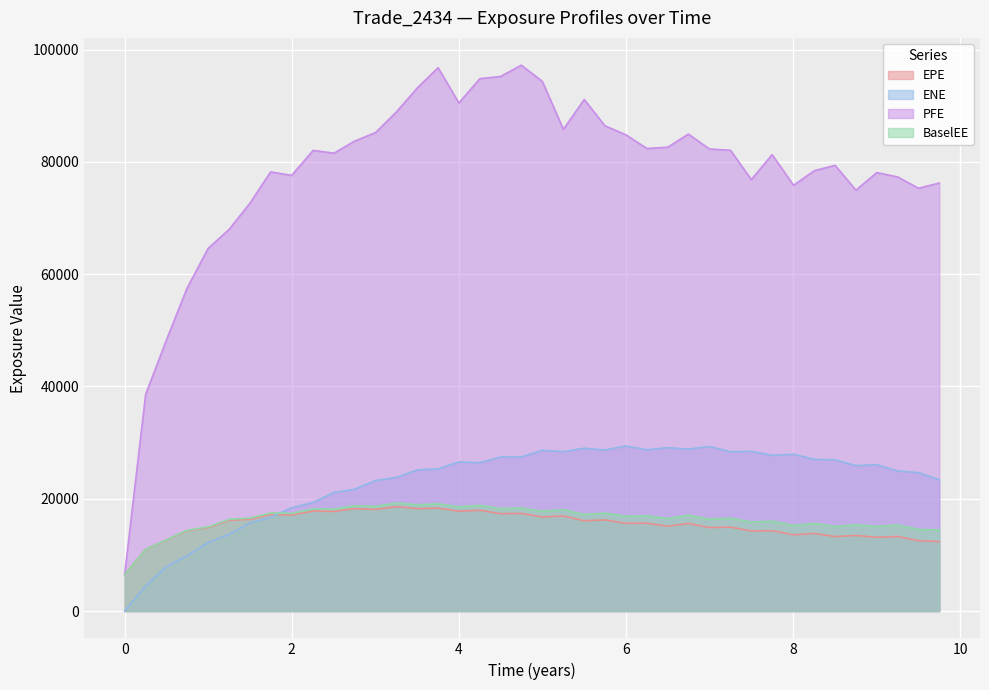

Between 1.25061 and 3.00403, which series saw the biggest shift?

PFE